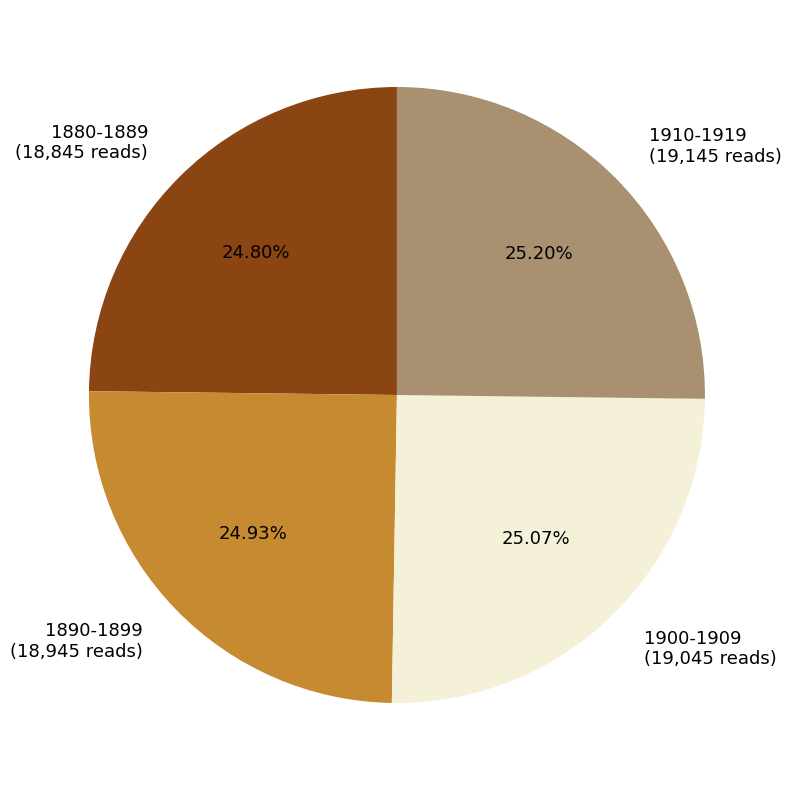

Is 1880-1889 (18,845 reads) the majority of the pie?

No